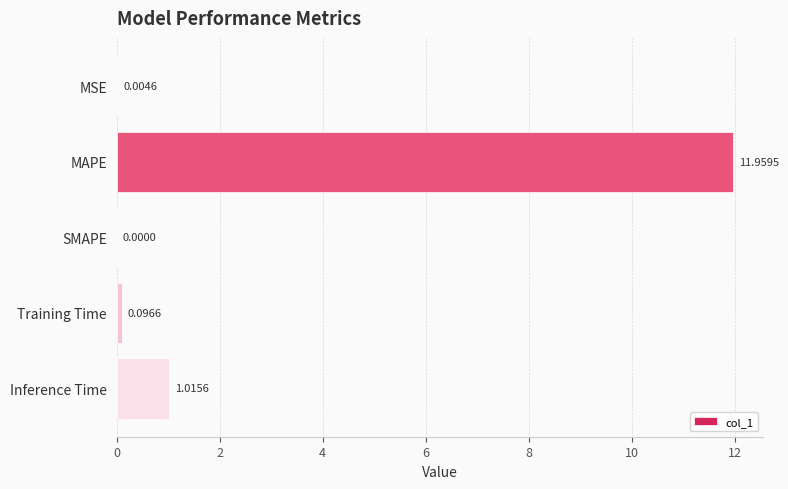

At which label is the value closest to 5?

Inference Time